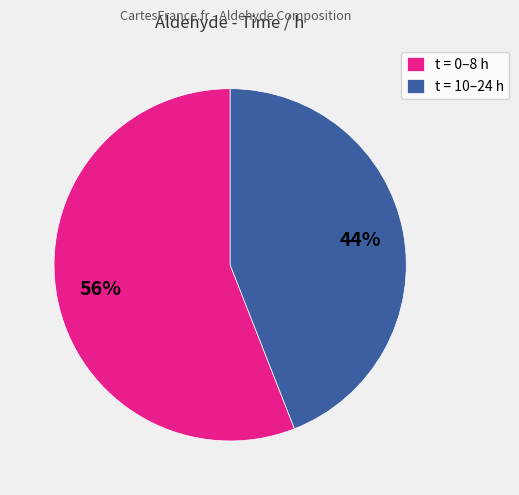

What percentage is the t = 10–24 h slice, to the nearest percent?

44%